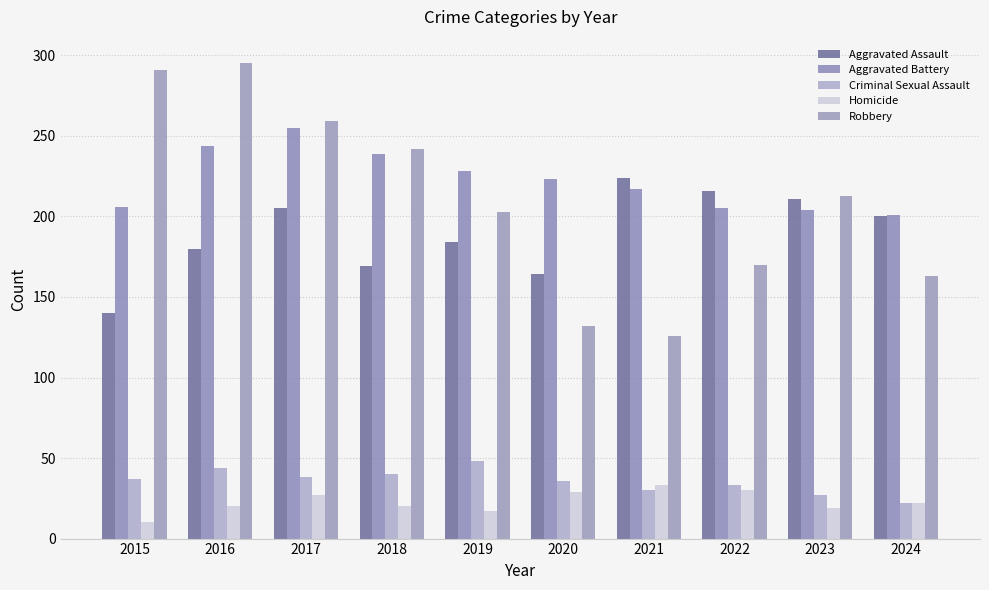

What is the sum of all Criminal Sexual Assault values?

355